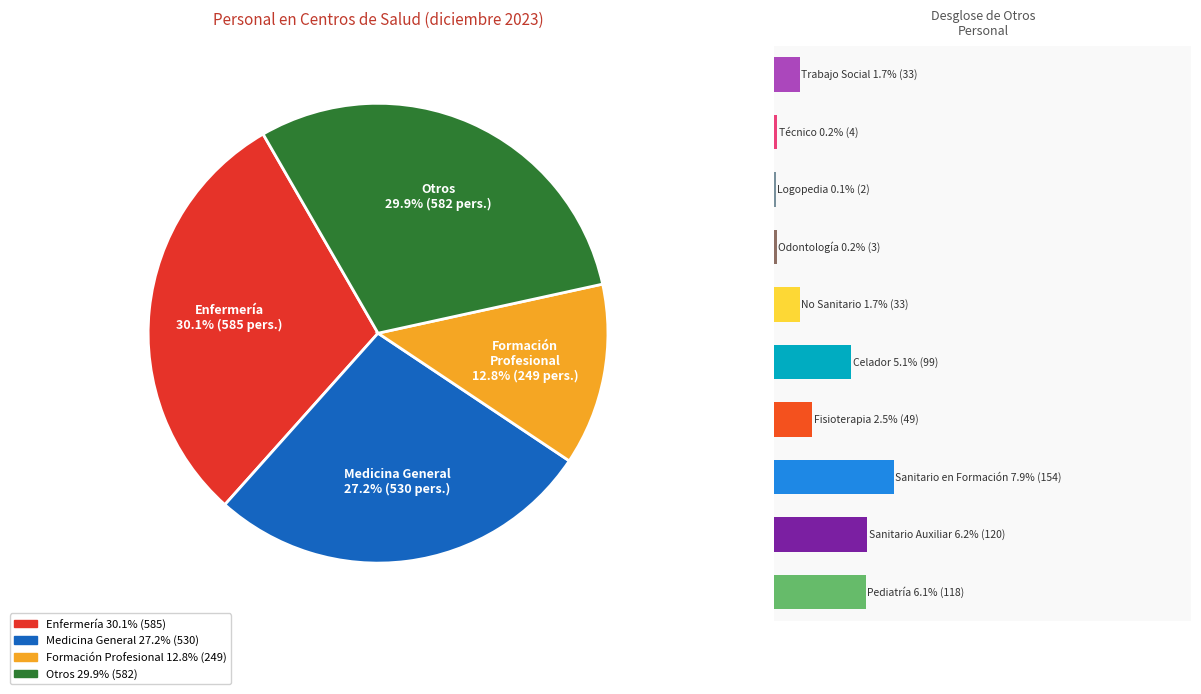

To the nearest percent, what percentage of the pie is Pediatría?

6%